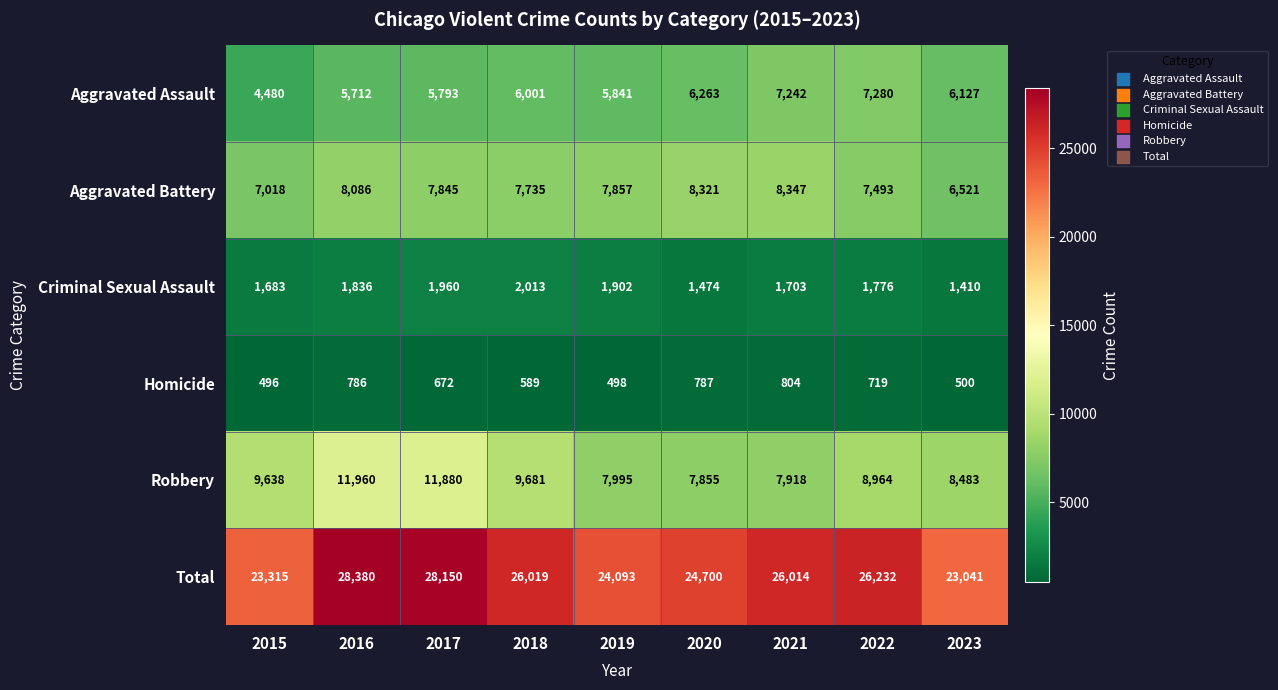

Which series has the largest total across all categories?

Total